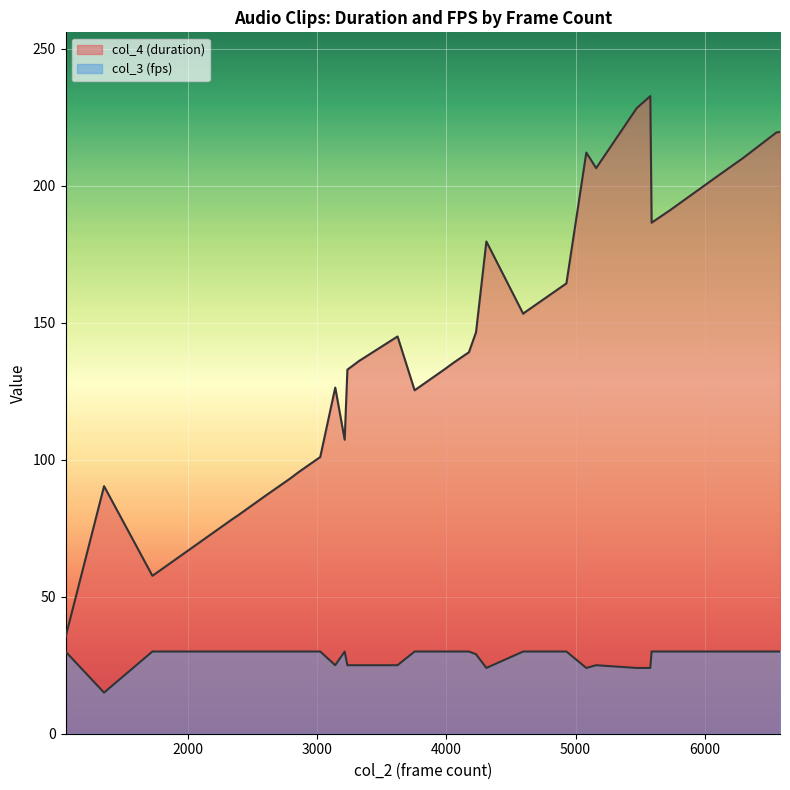

Which series has the widest spread of values?

col_4 (duration)